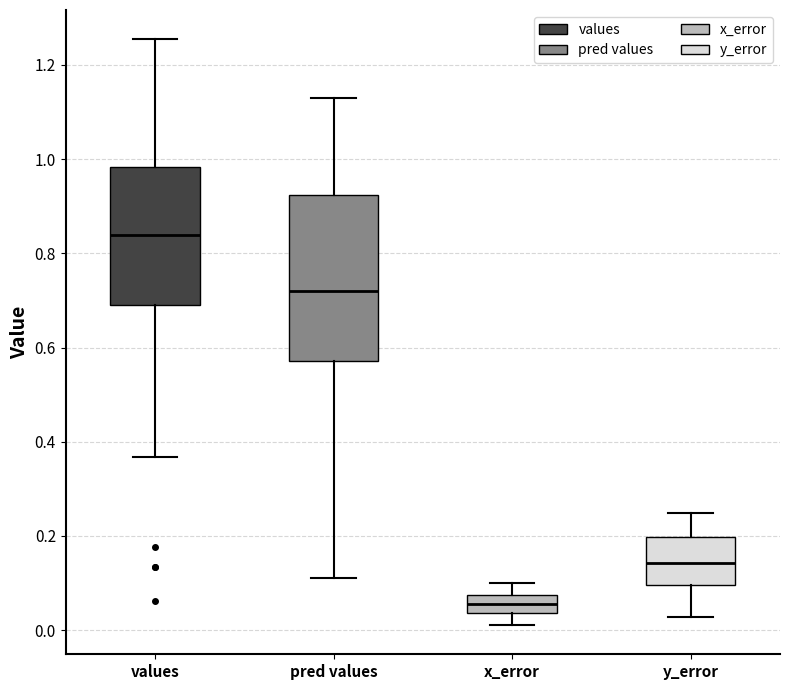

Where is the upper edge of the box for values on the y-axis? The values are not printed on the chart, so give them approximately, as read against the axis.

0.98